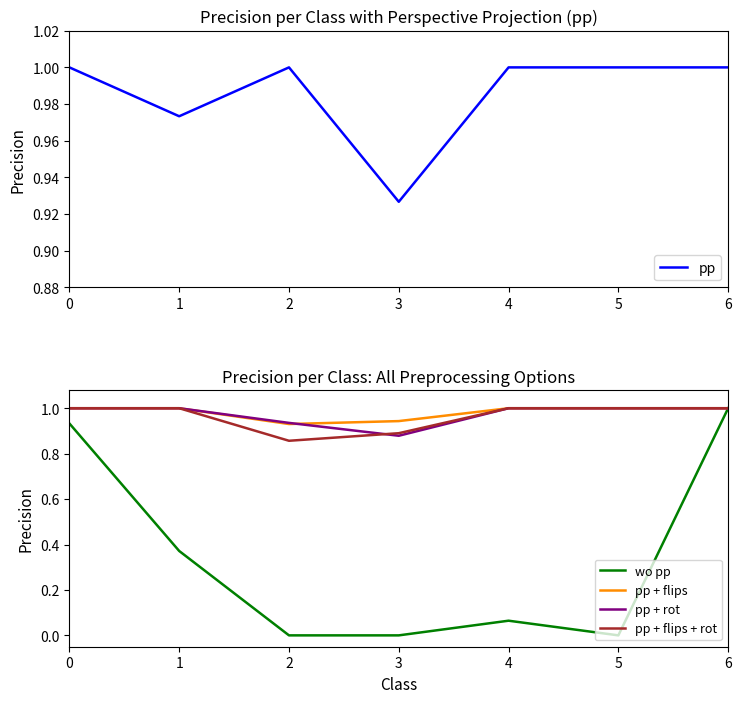

List the series in order of their peak value, lowest first.

pp, wo pp, pp + flips, pp + rot, pp + flips + rot